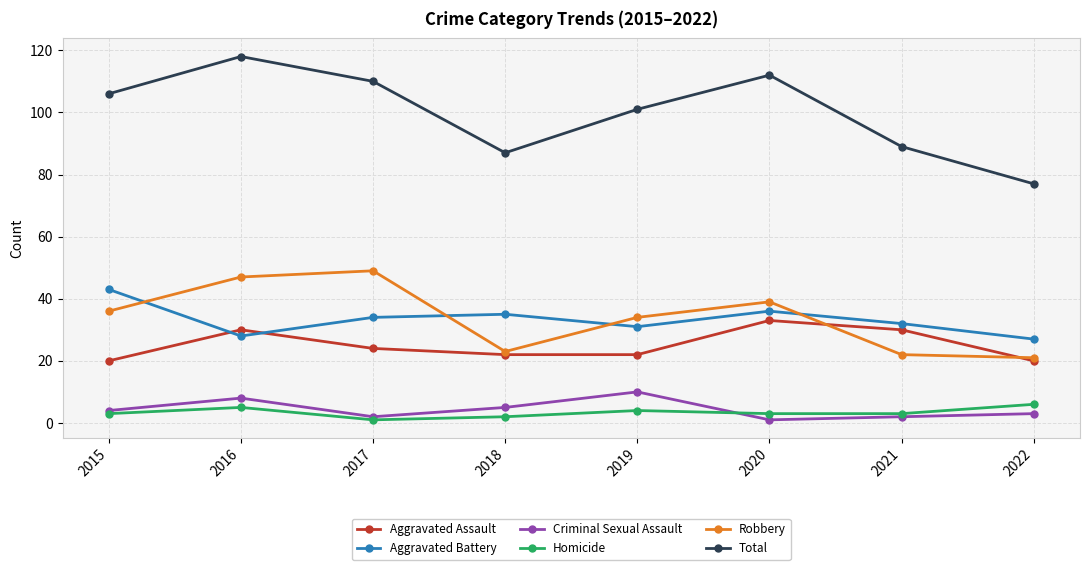

At which label does Aggravated Assault reach its peak?

2020